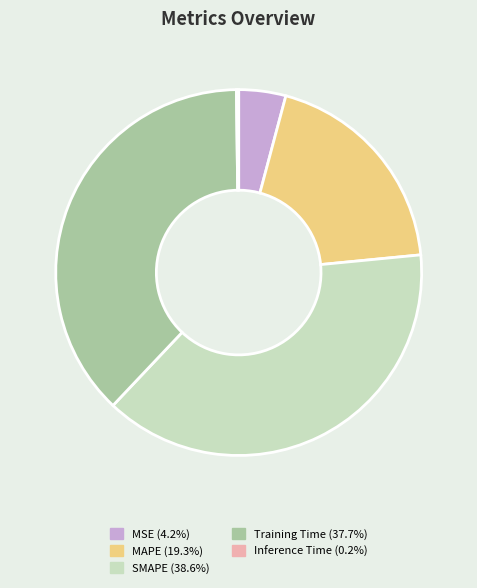

Which has a higher value, MAPE or MSE?

MAPE